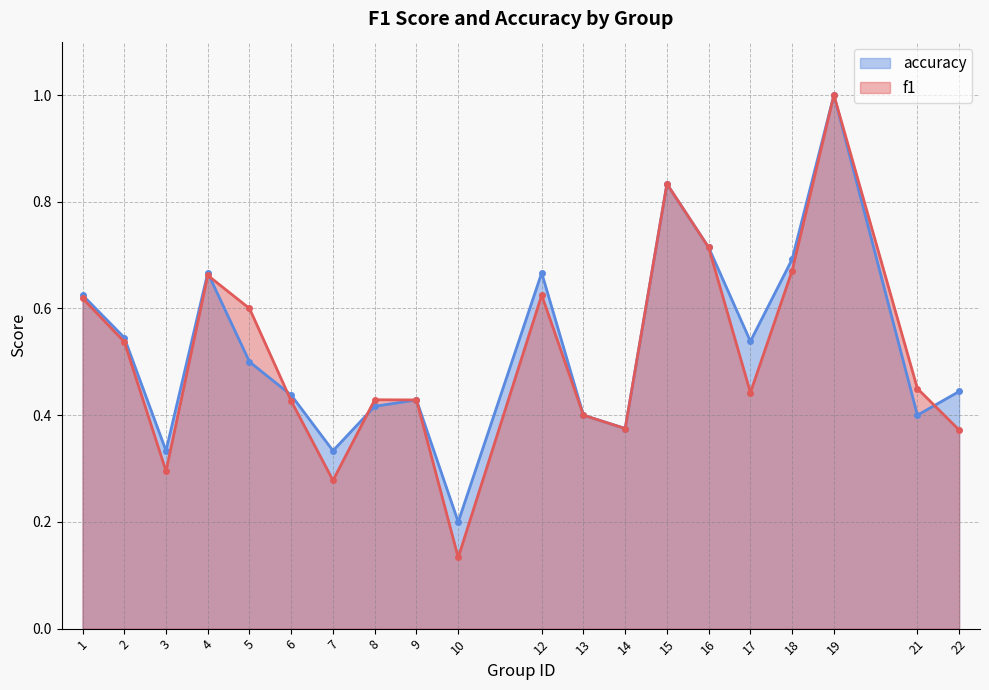

What is the difference between the f1 values at 22 and 15?

0.5